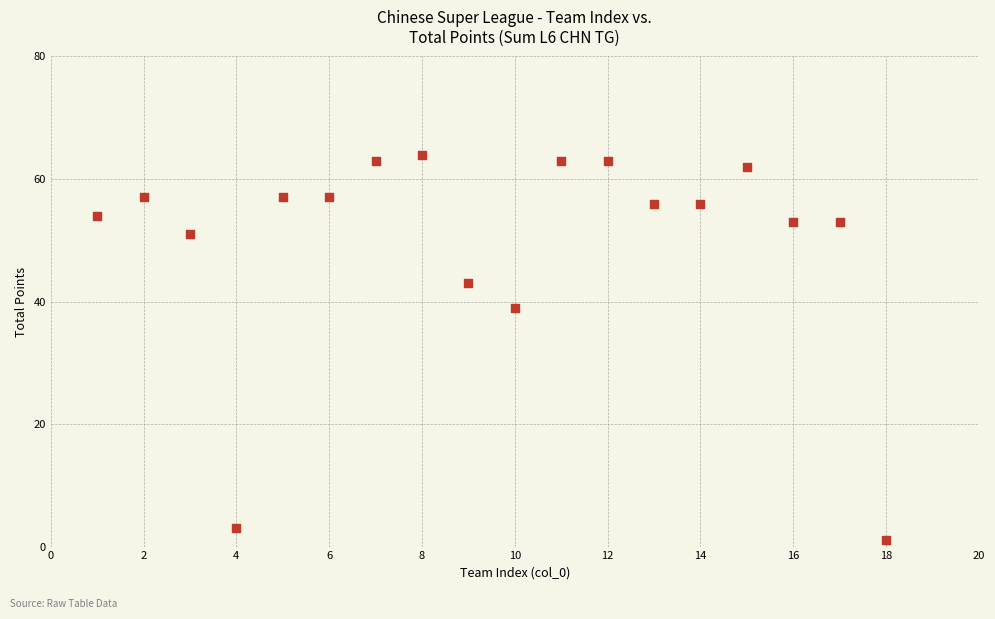

What is the range of Y values (max minus min)?

63